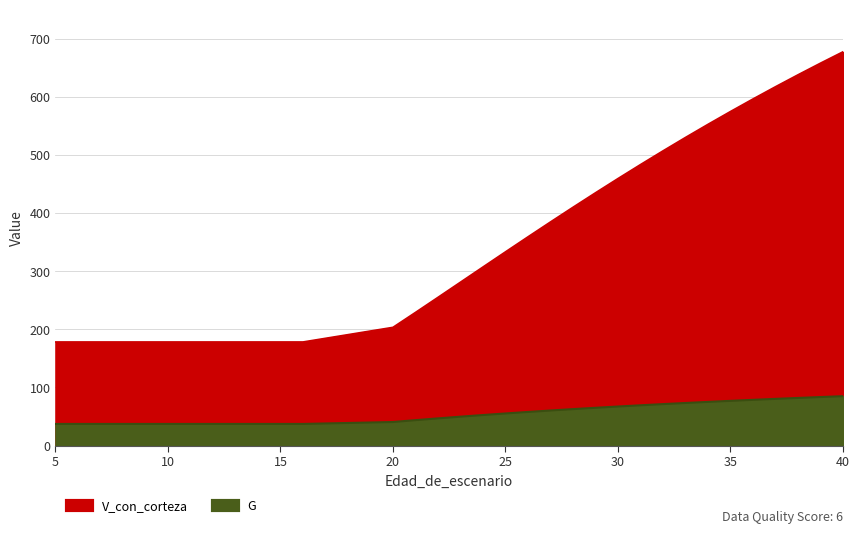

How many values in the G series are below 52?

16